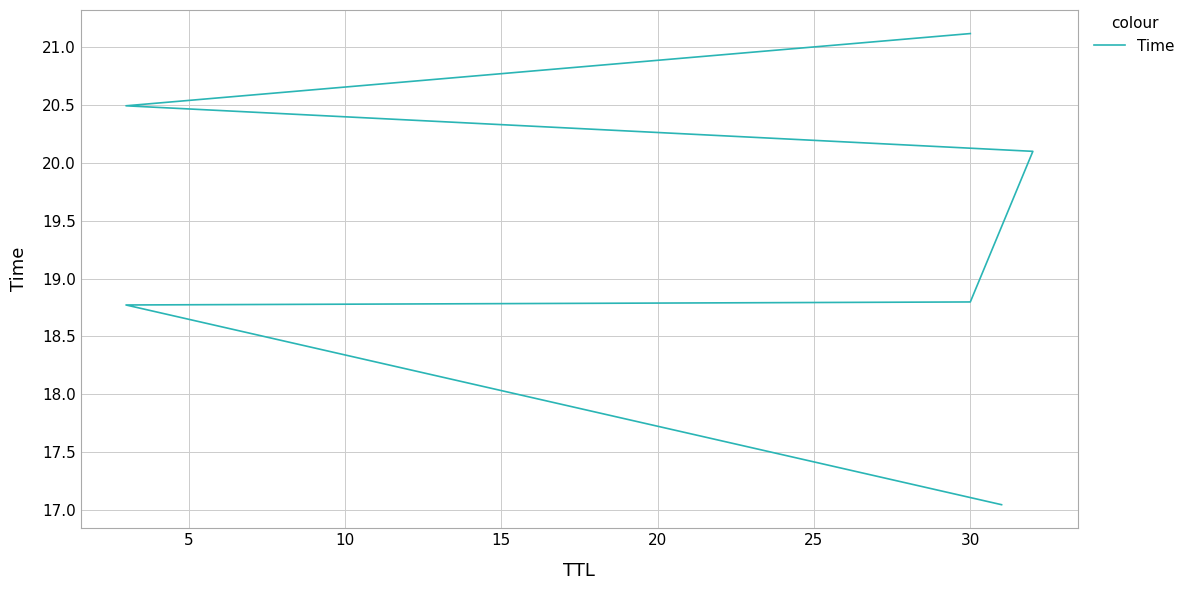

How many series are shown in this chart?

1